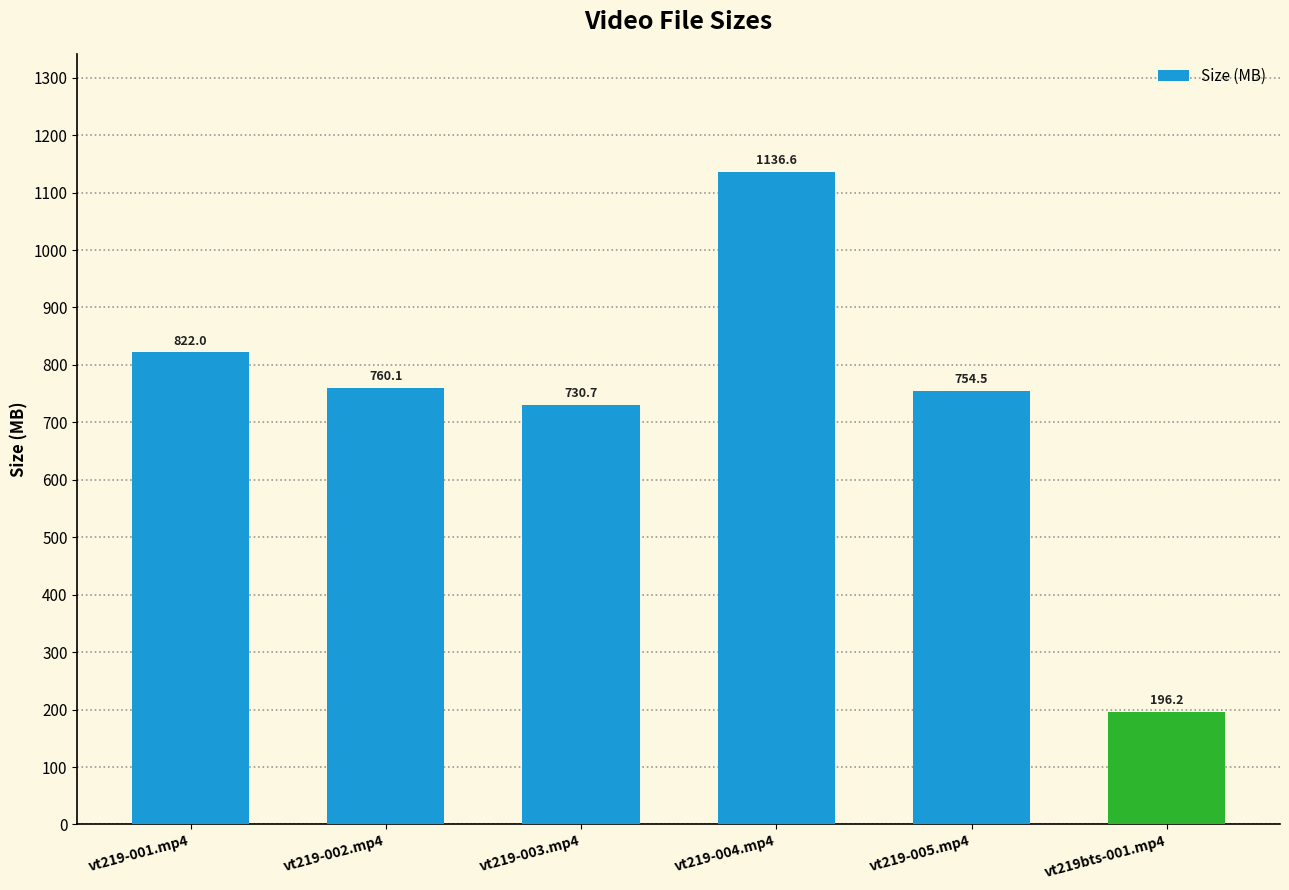

Between vt219-001.mp4 and vt219bts-001.mp4, which is larger?

vt219-001.mp4